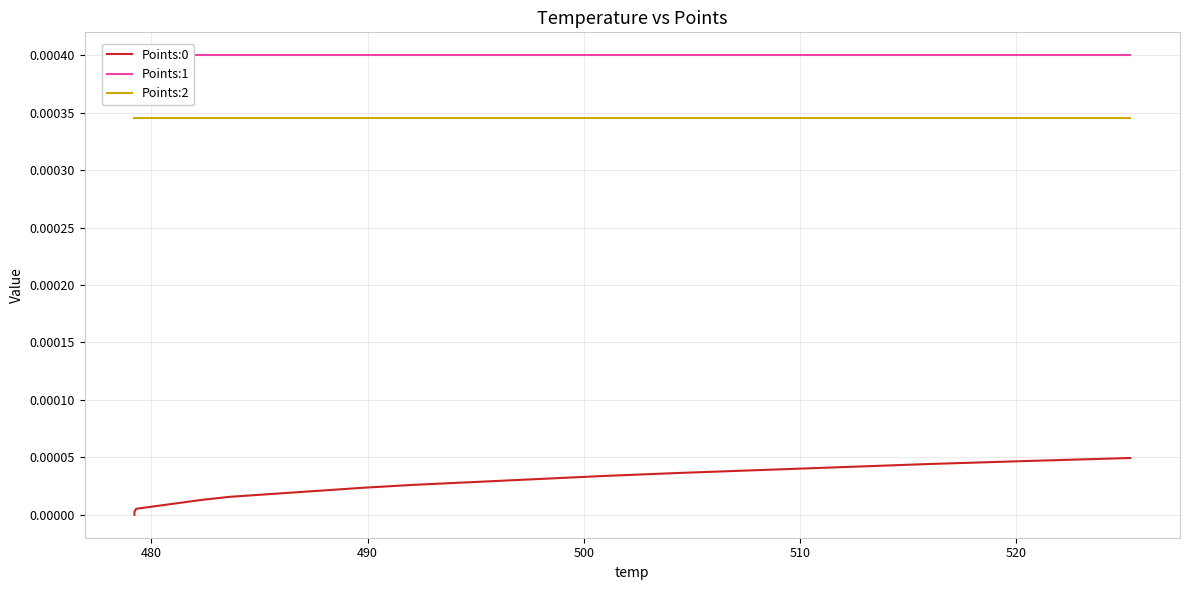

True or false: Points:0 and Points:1 intersect in this chart.

False